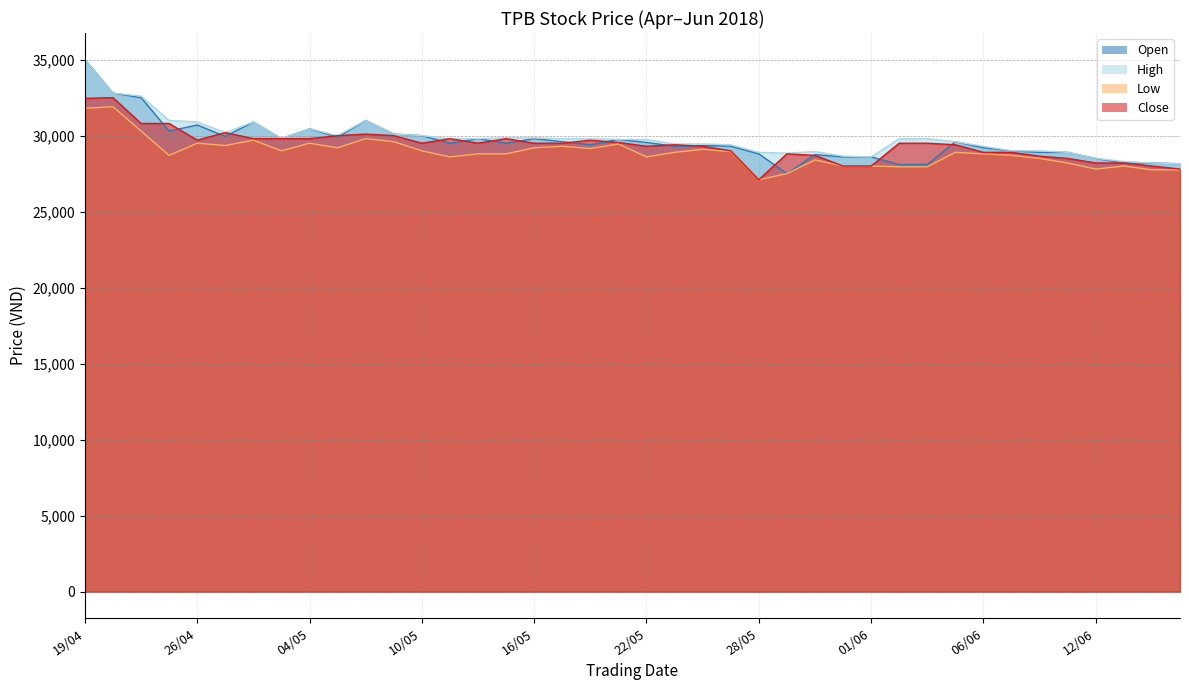

At 30/05, list the series in order from smallest to largest.

Low, Close, Open, High